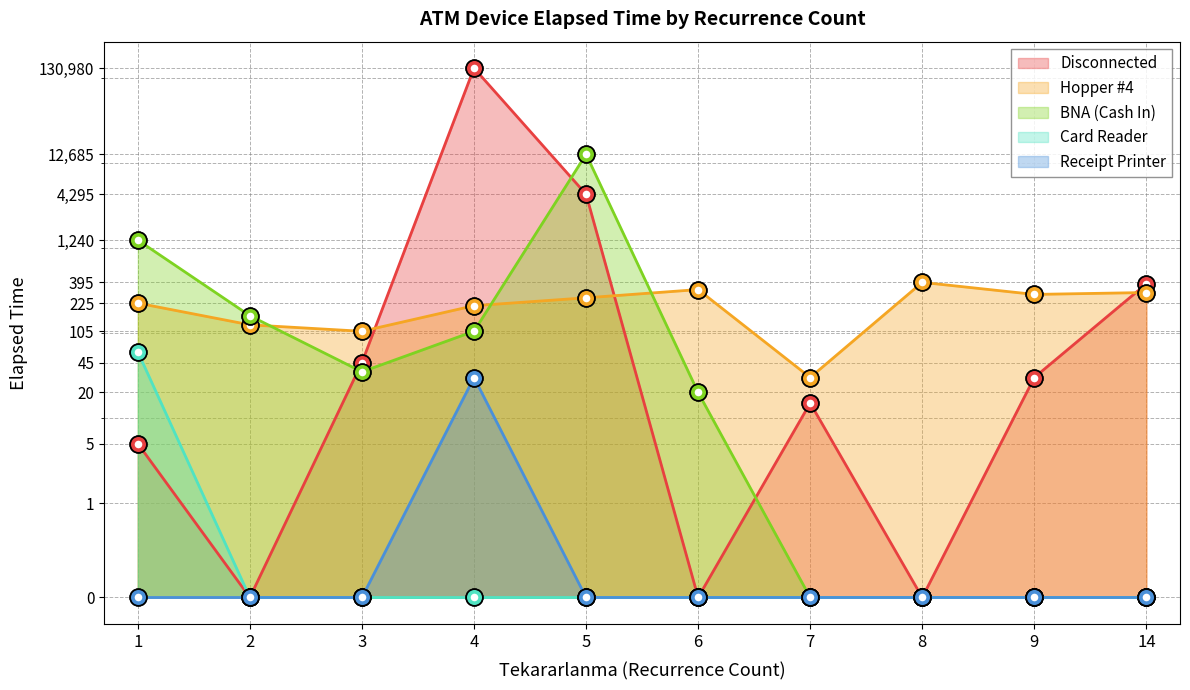

Rank the categories by Receipt Printer value from lowest to highest.

1, 2, 3, 5, 6, 7, 8, 9, 14, 4